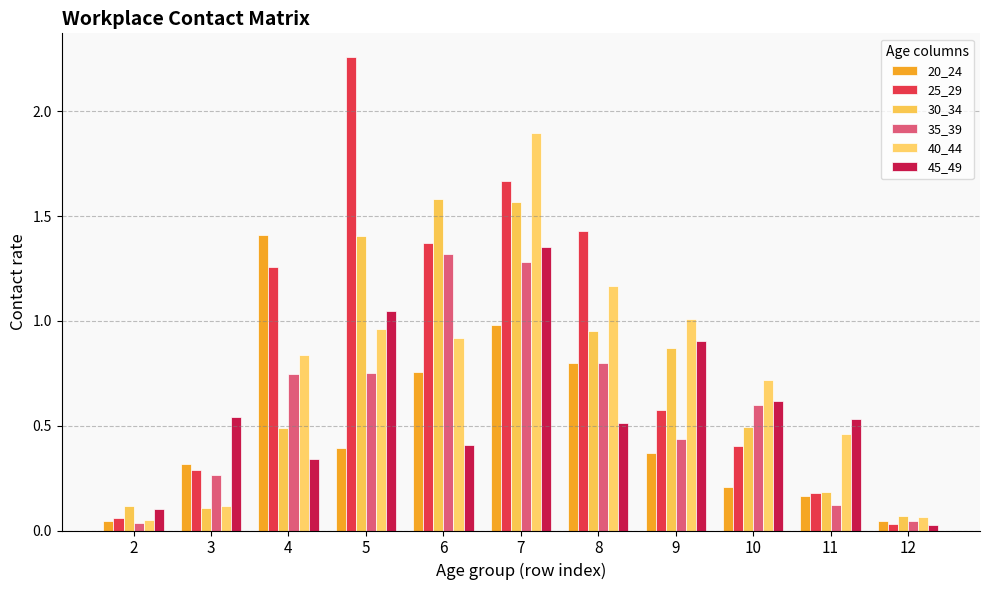

The 40_44 series shows 0.3 at 4. True or false?

False